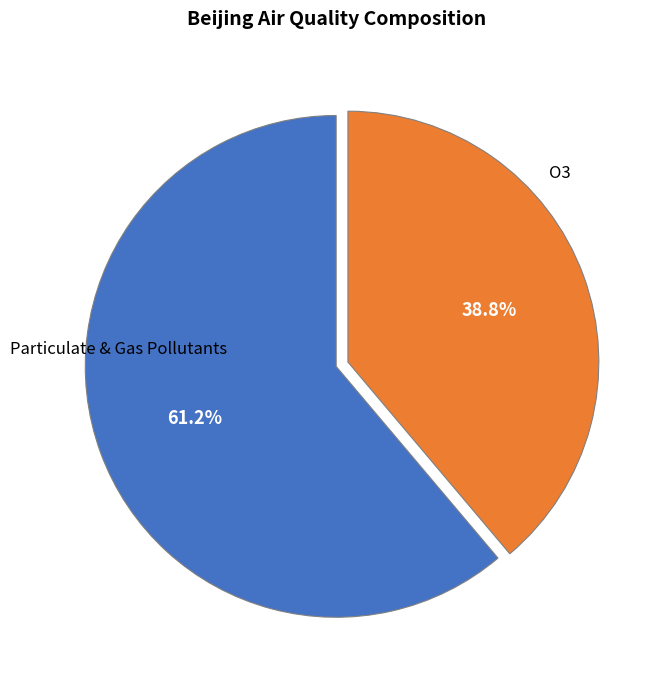

Is there a majority slice in this chart?

Yes